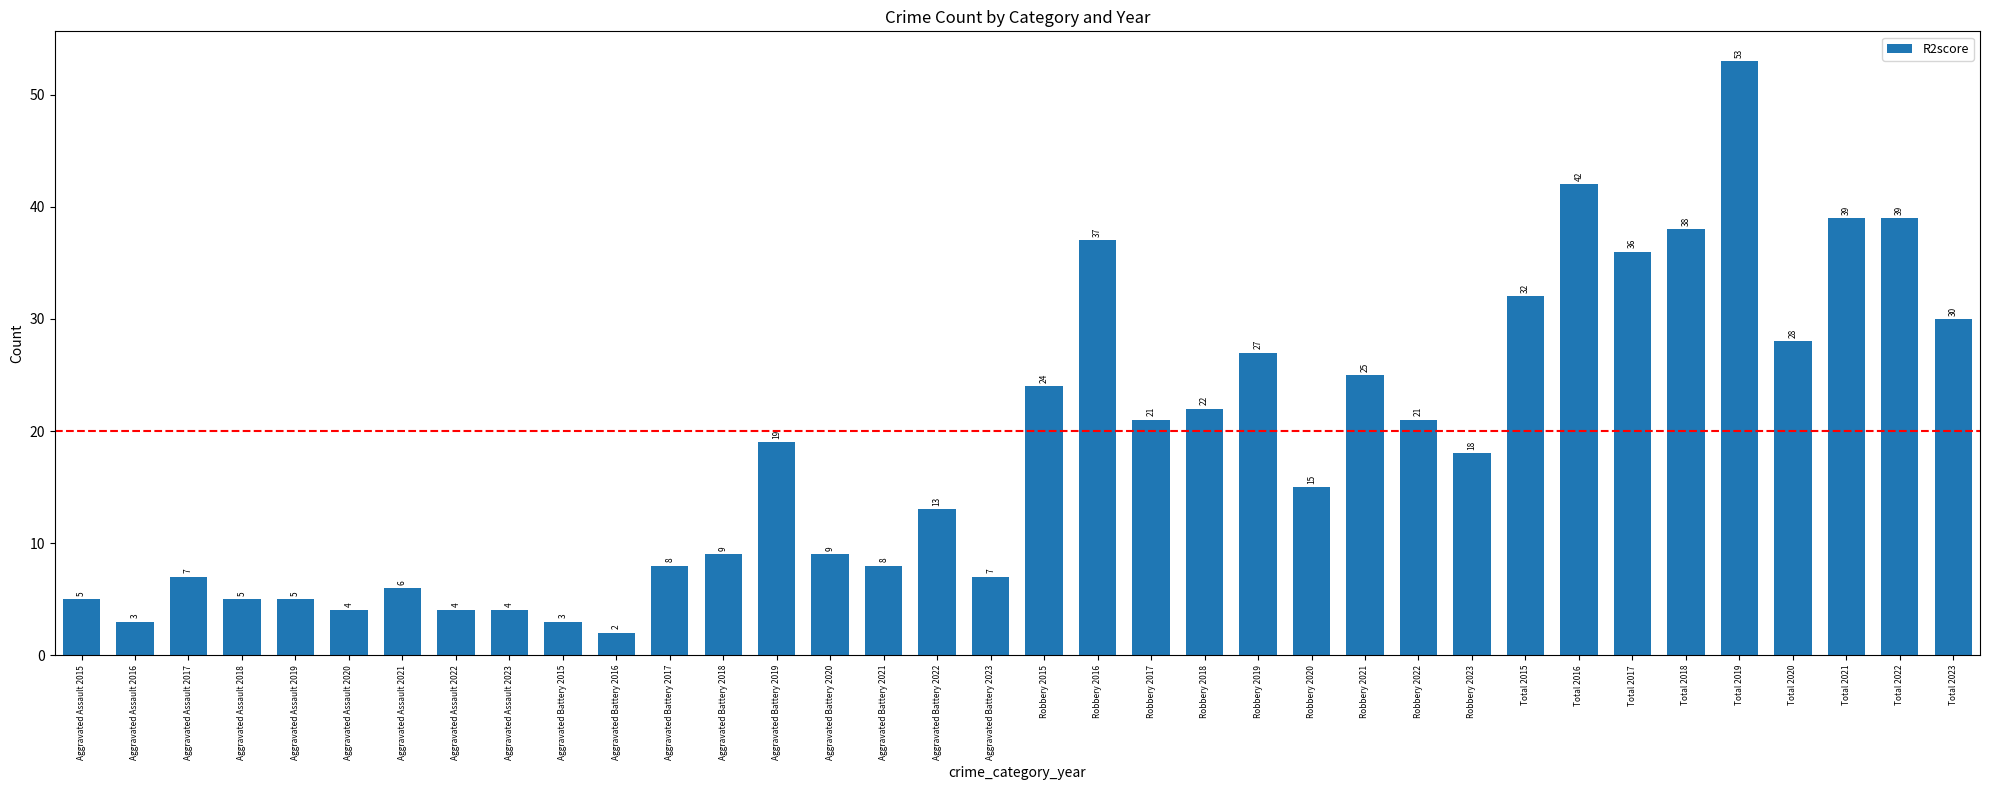

What position from the right is Aggravated Battery 2023?

19